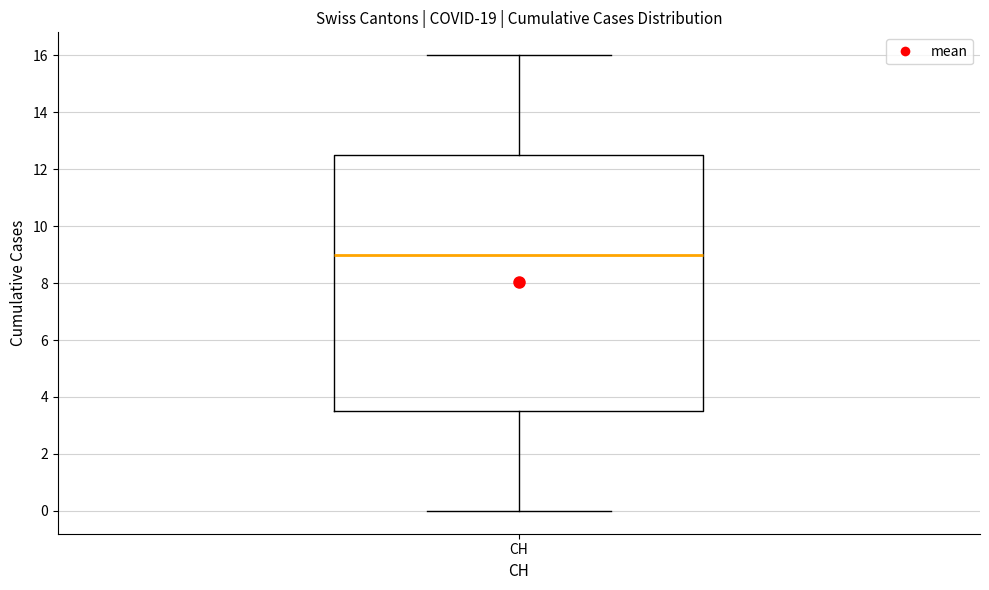

Read this box plot against the y-axis: the position of the median line, the range covered by the box, and the ends of both whiskers. The values are not printed on the chart, so give them approximately, as read against the axis.

median 9.0, box 3.6 to 12.6, whiskers 0.0 to 16.0